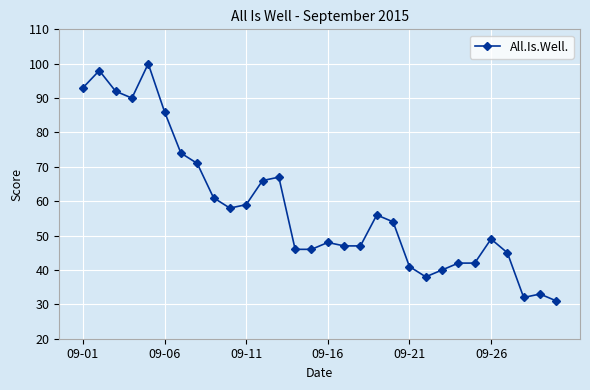

Reading left to right, transcribe all the data shown in this chart.

93	98	92	90	100	86	74	71	61	58	59	66	67	46	46	48	47	47	56	54	41	38	40	42	42	49	45	32	33	31